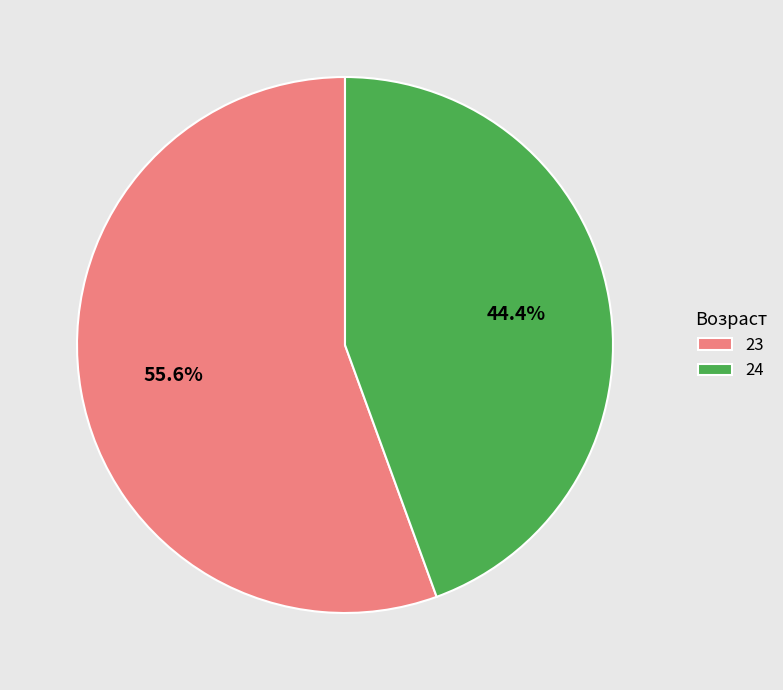

What is the majority slice?

23